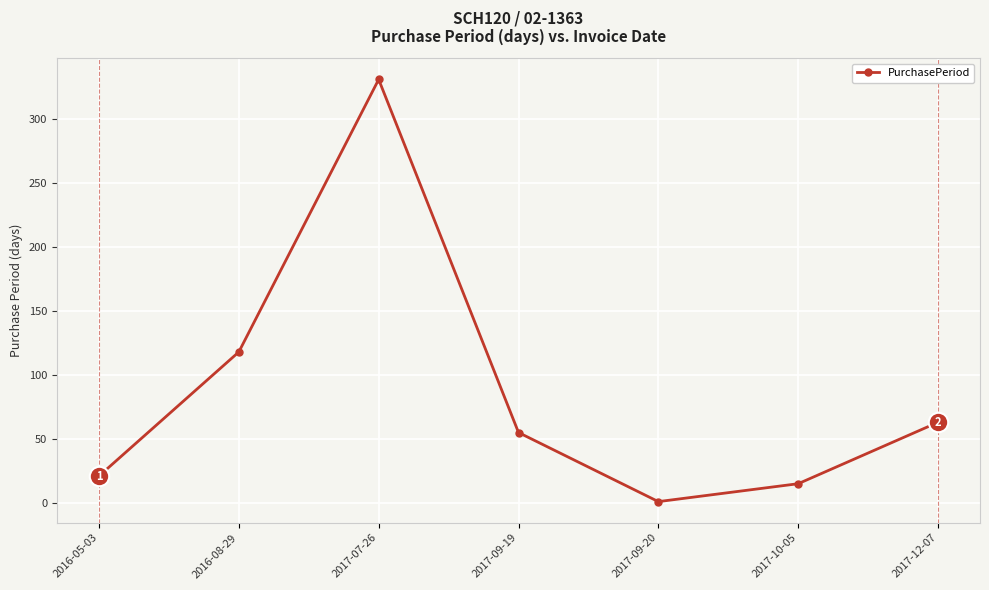

Which category has the highest value across all series?

2017-07-26